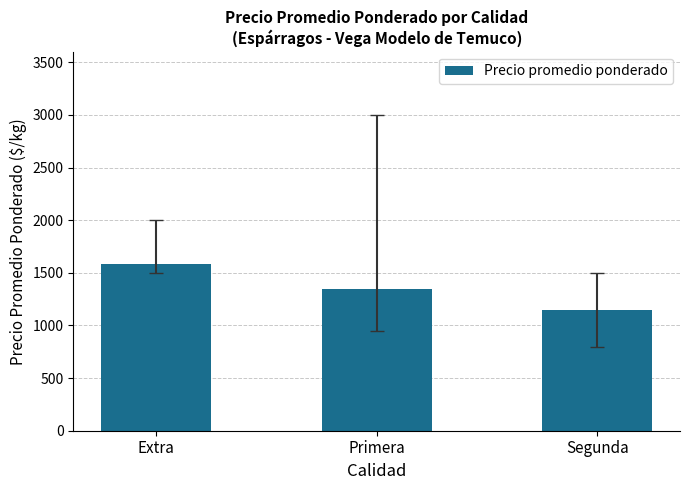

What is the ratio of the value at Primera to the value at Segunda?

1.2